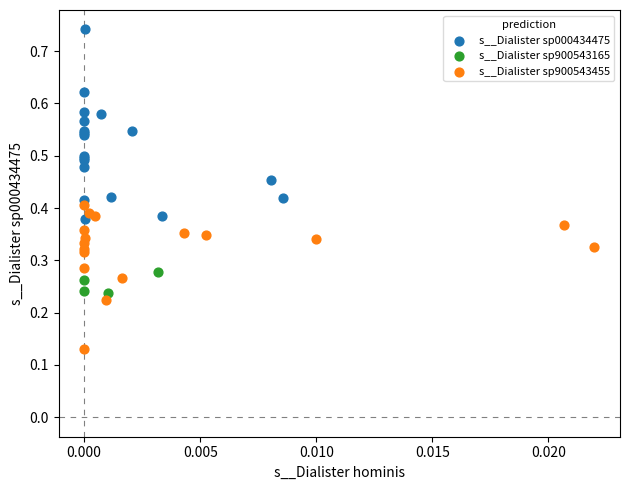

What are all the series names shown in the legend?

s__Dialister sp000434475, s__Dialister sp900543165, s__Dialister sp900543455